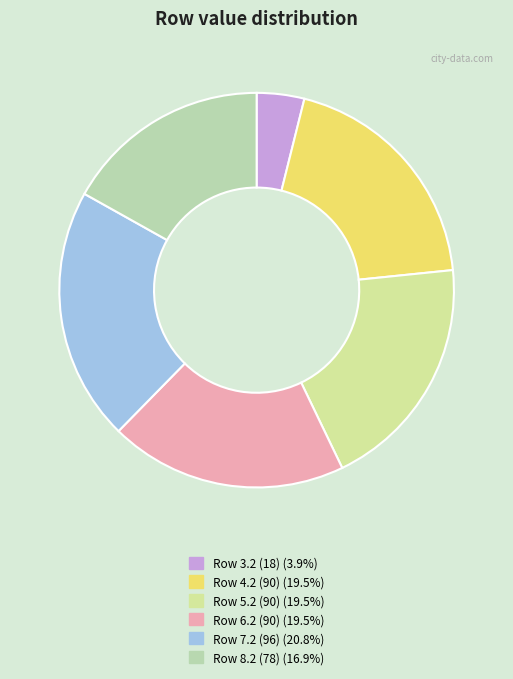

Count the number of slices in the pie.

6